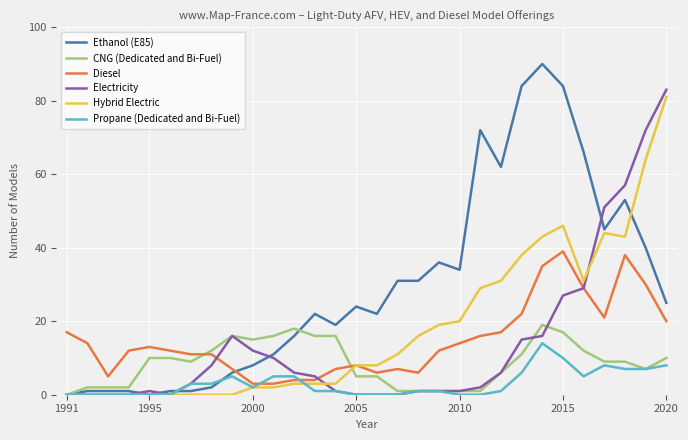

Which series has the largest range (max minus min)?

Ethanol (E85)